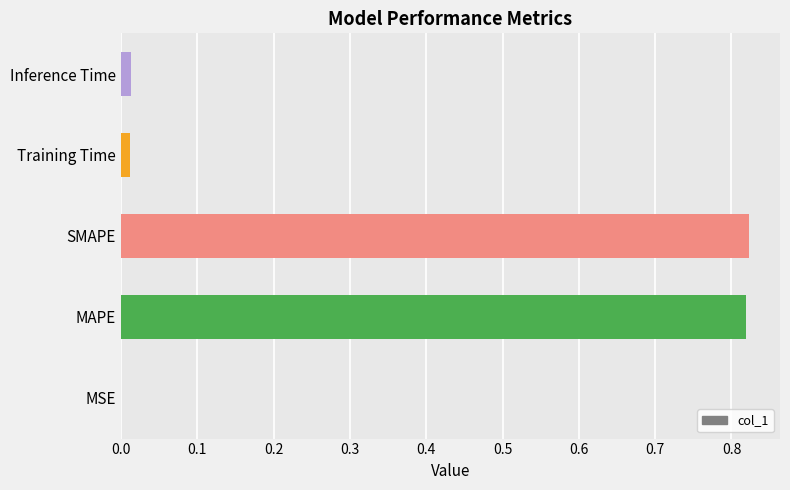

Between MAPE and Inference Time, which is larger?

MAPE